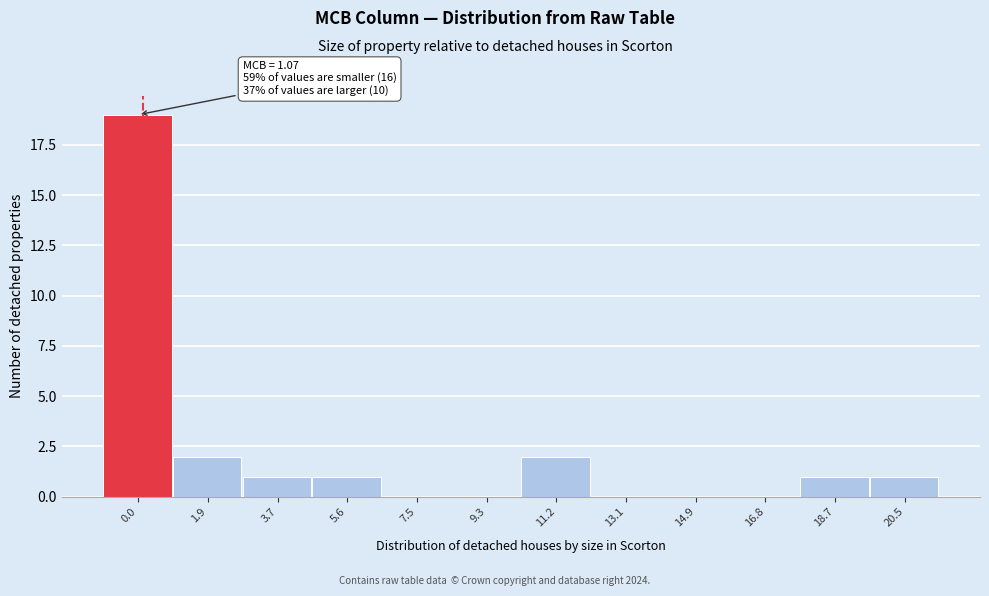

Reading left to right, transcribe all the data shown in this chart.

0.0=19	1.9=2	3.7=1	5.6=1	7.5=0	9.3=0	11.2=2	13.1=0	14.9=0	16.8=0	18.7=1	20.5=1